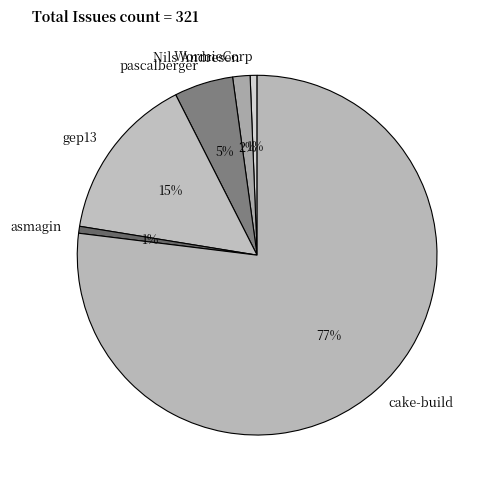

Between gep13 and Nils Andresen, which is larger?

gep13